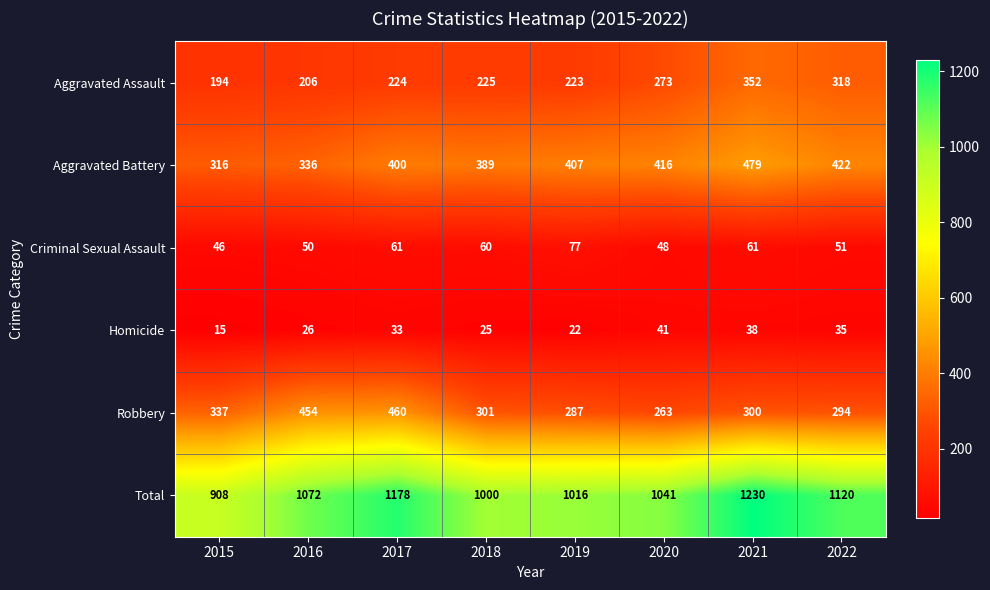

What is the greatest value displayed?

1230